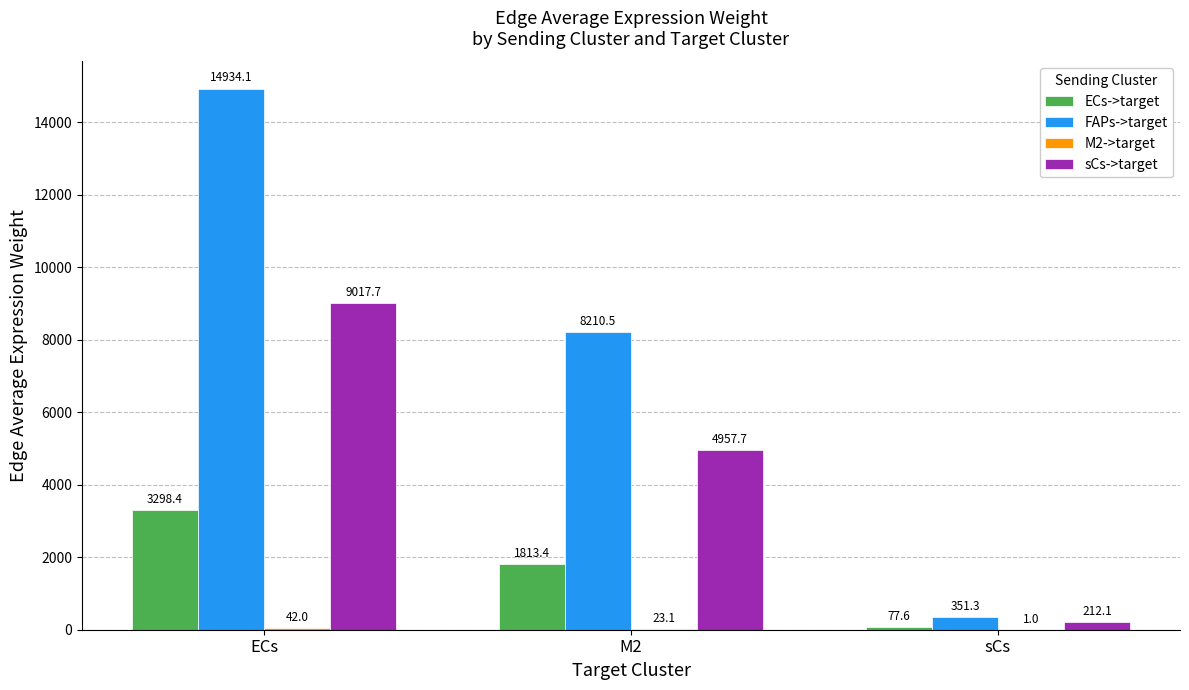

What is the sum of all FAPs->target values?

23495.9